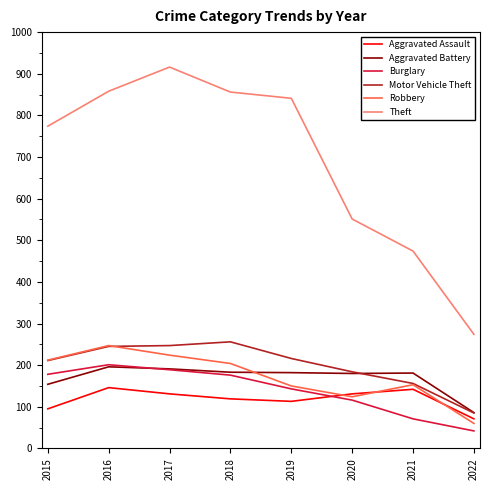

Which series has the widest spread of values?

Theft